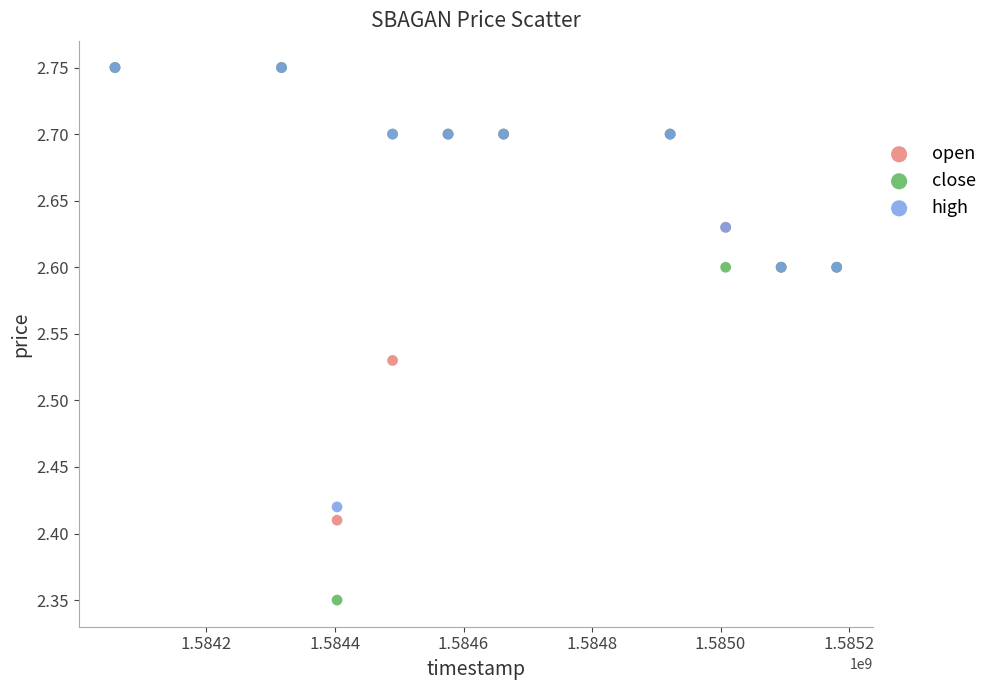

What are all the series names shown in the legend?

open, close, high